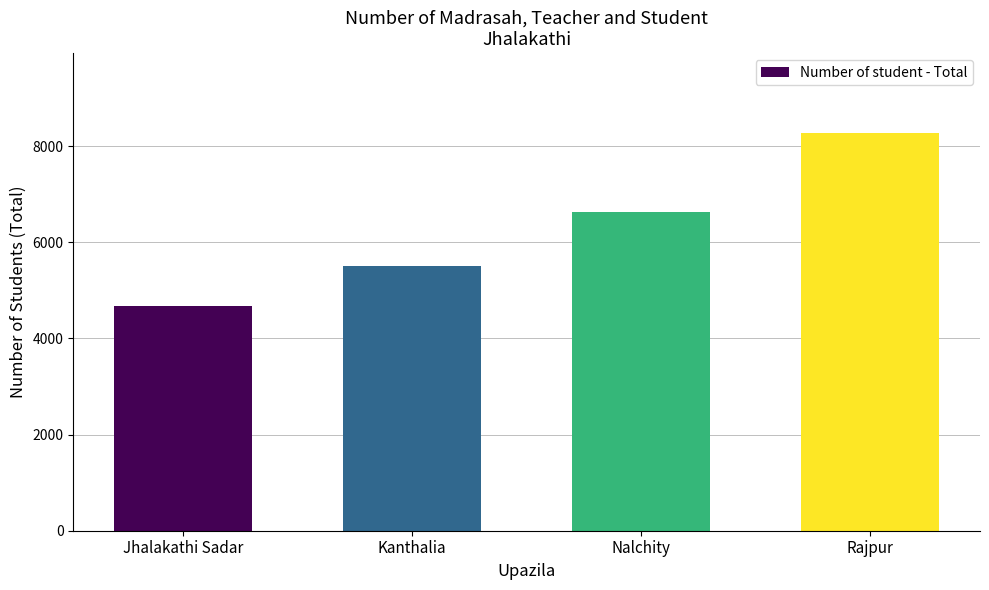

Count the number of data series in this chart.

1